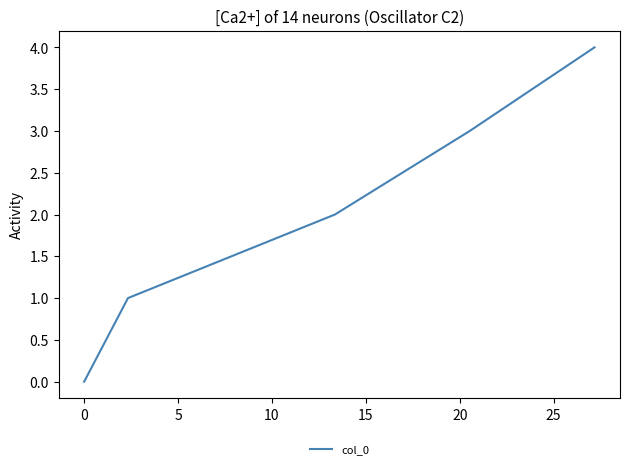

True or false: the data has more than 2 interior local peaks.

False